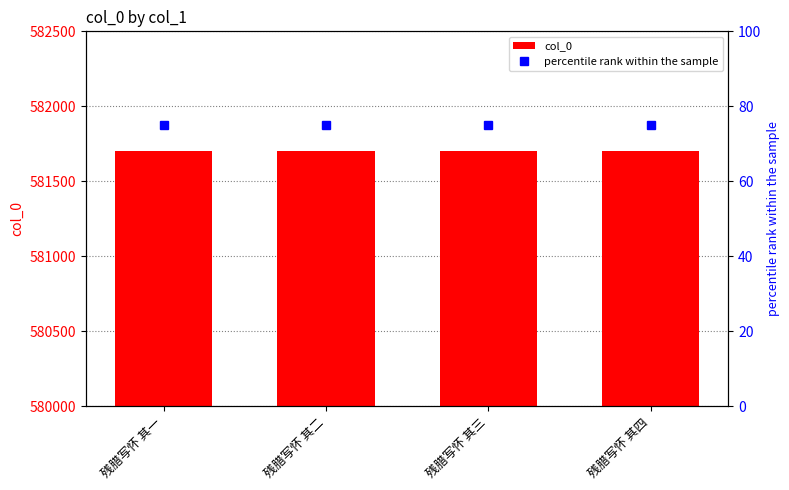

What is the difference between the col_0 values at 残腊写怀 其四 and 残腊写怀 其二?

2